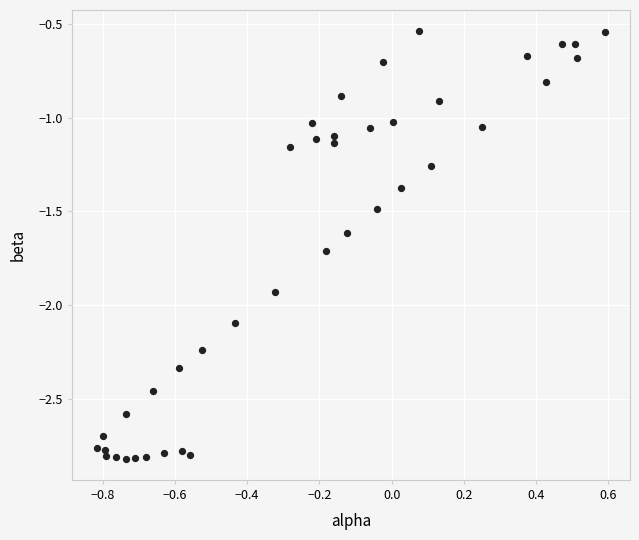

What is the range of X values (max minus min)?

1.4